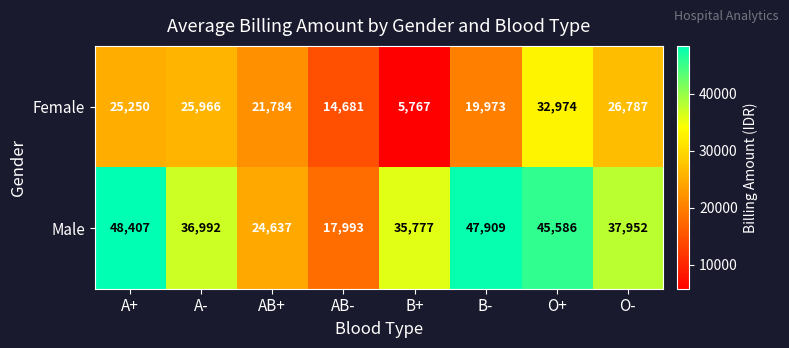

Between AB- and O-, which series saw the biggest shift?

Male